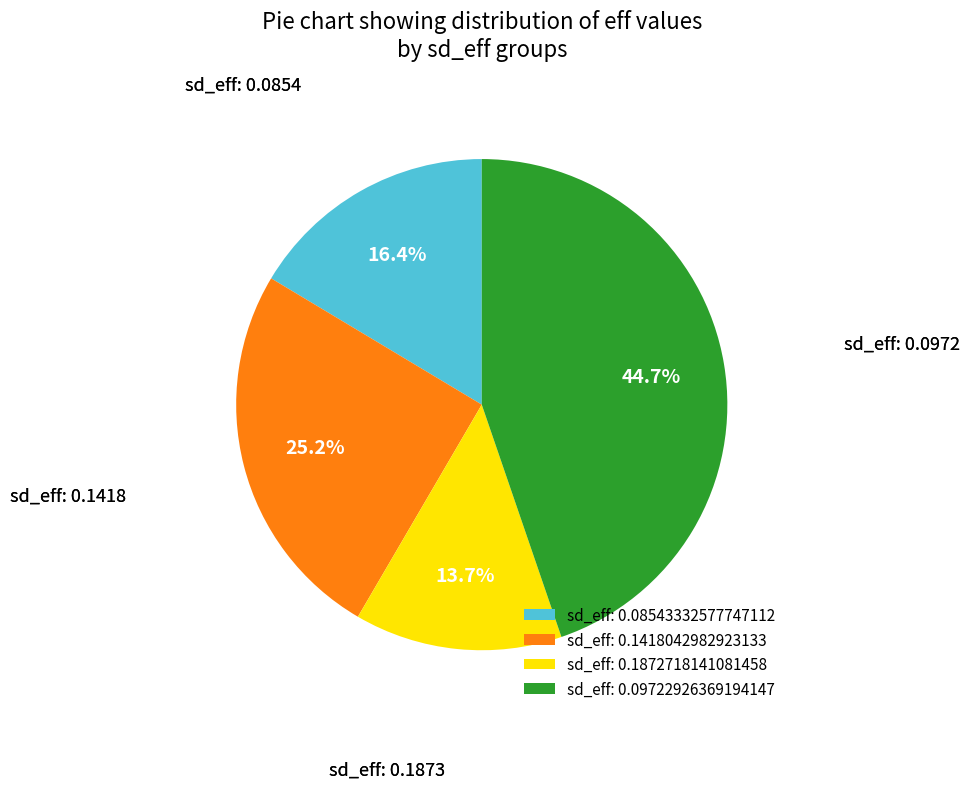

Between sd_eff: 0.1872718141081458 and sd_eff: 0.09722926369194147, which is larger?

sd_eff: 0.09722926369194147